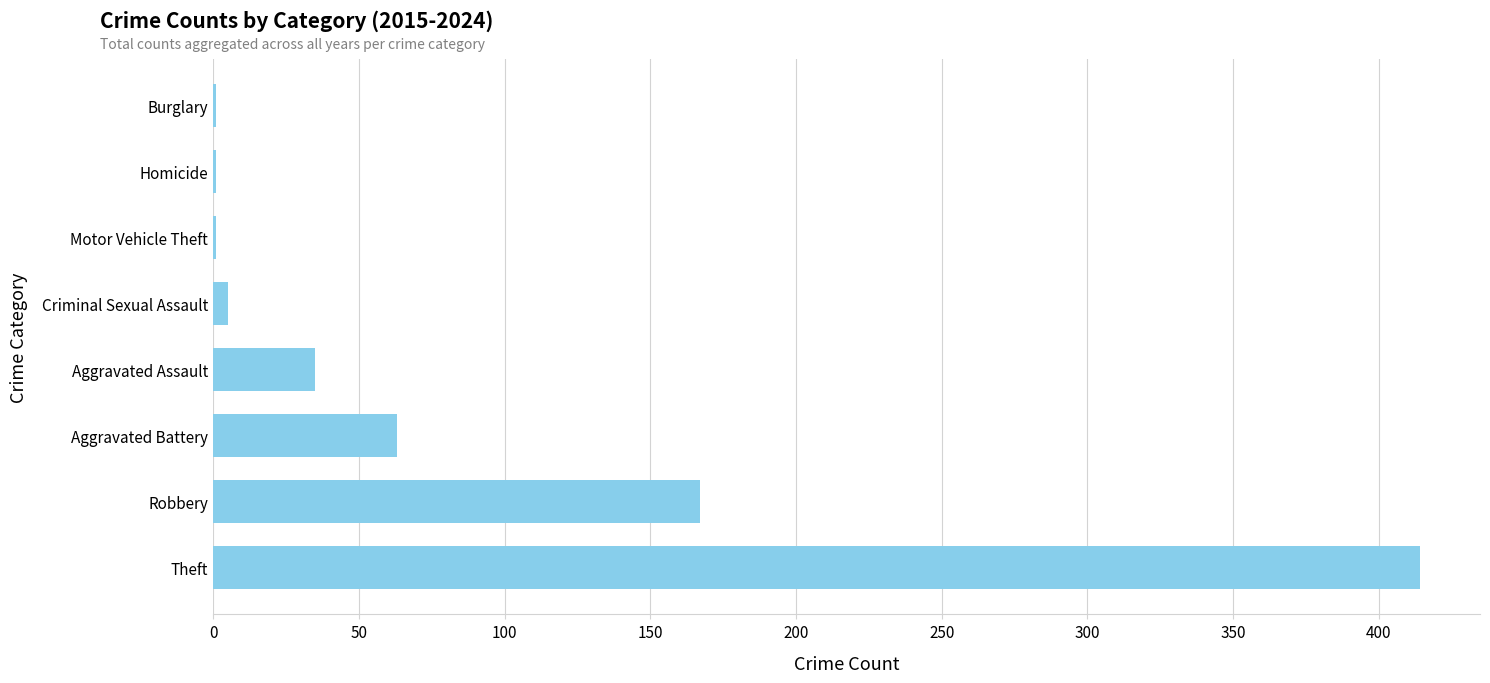

Is it true that the value at Theft is 414?

True